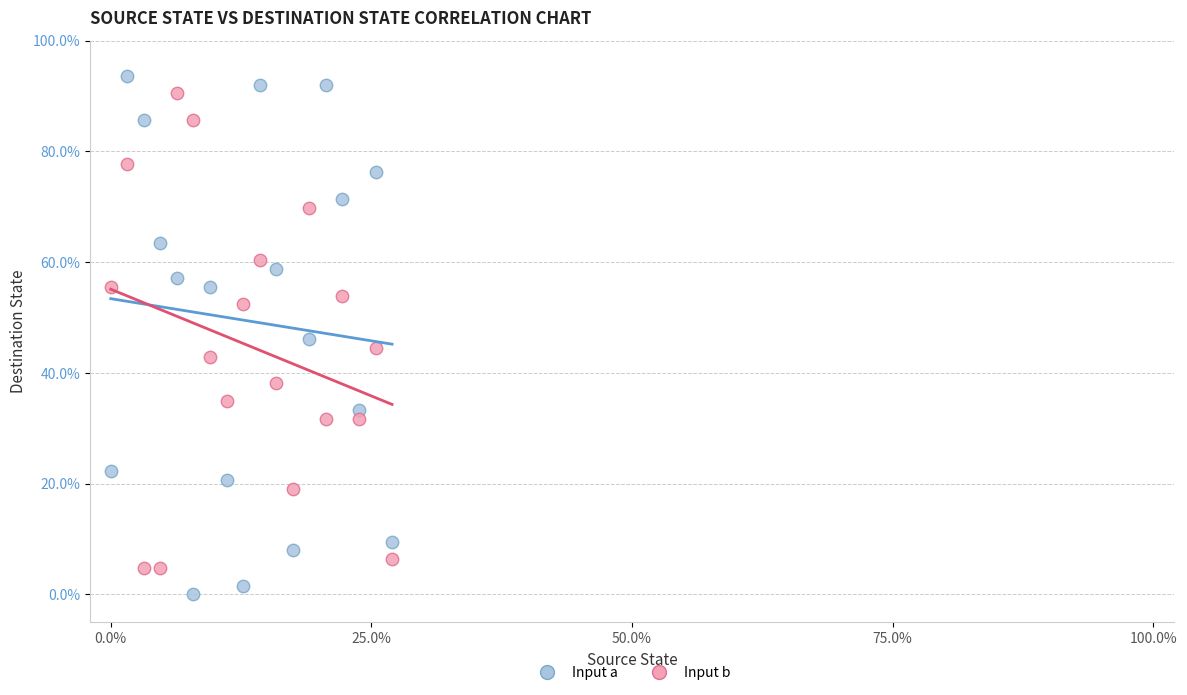

What are all the series names shown in the legend?

Input a, Input b